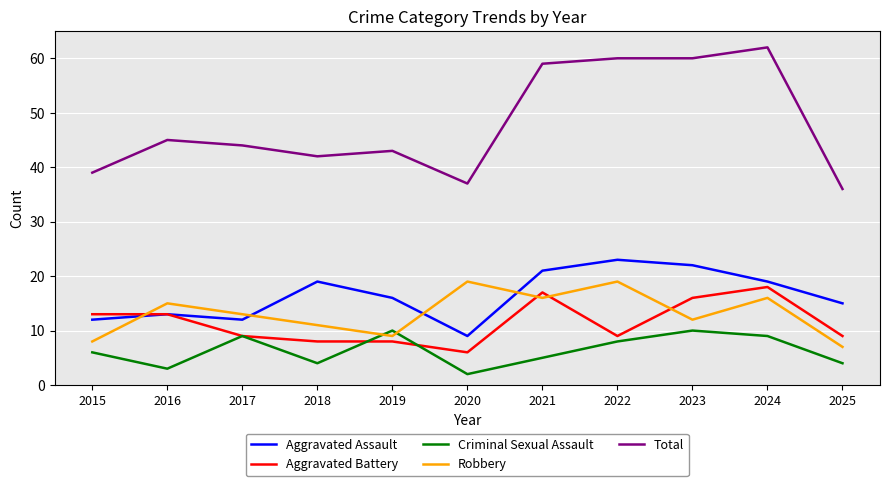

How many interior local valleys does the Criminal Sexual Assault series have?

3